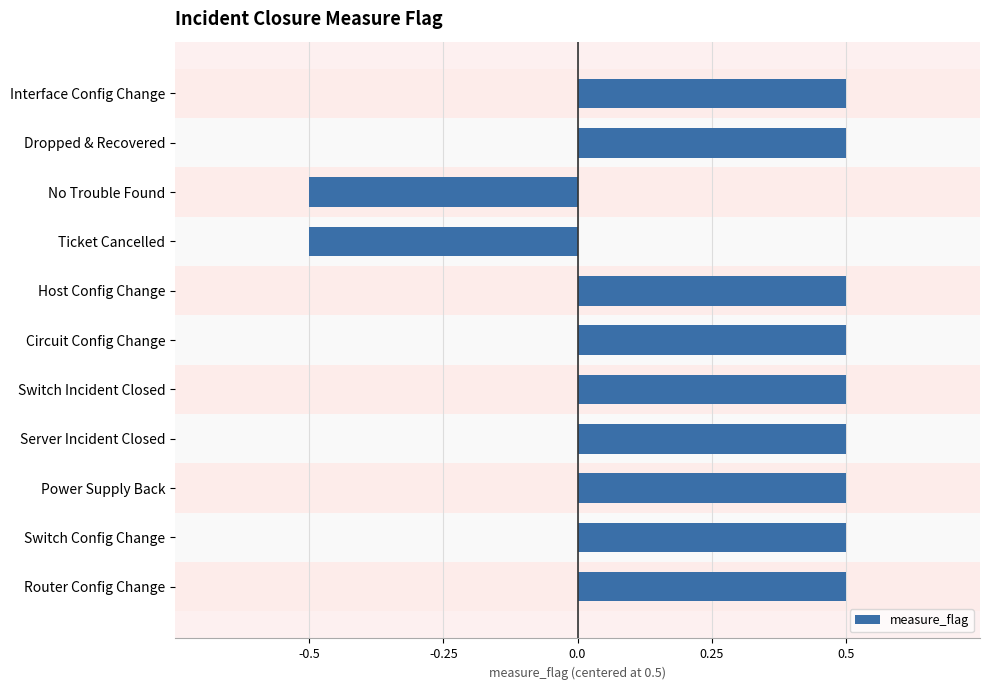

What is the maximum value shown in the chart?

0.5